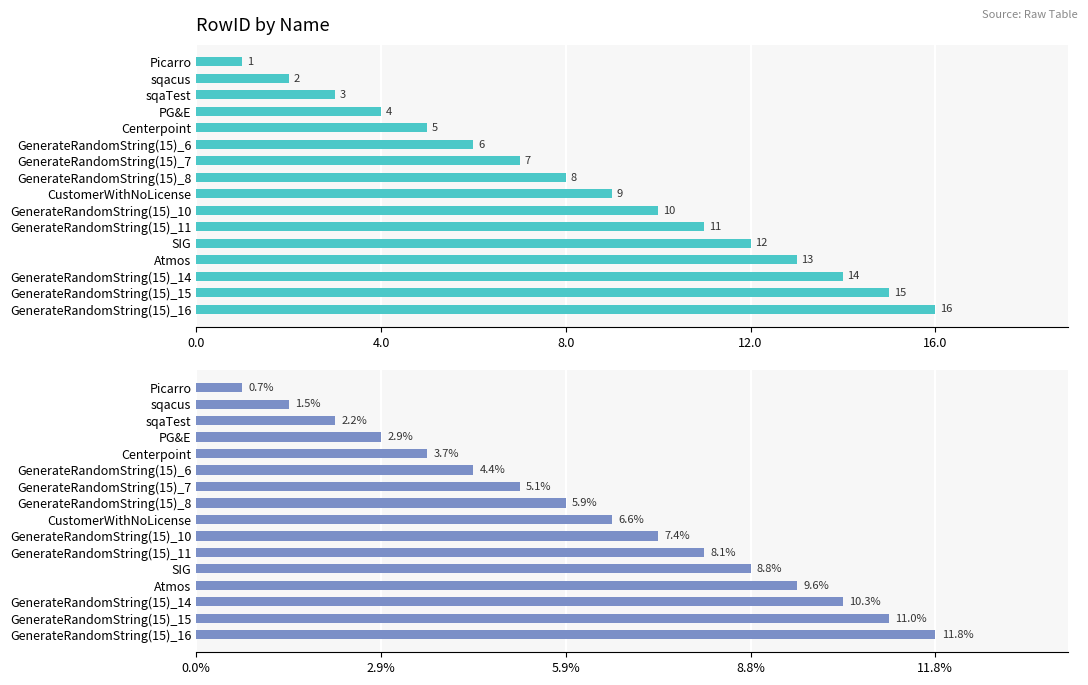

How many groups of bars are there?

16